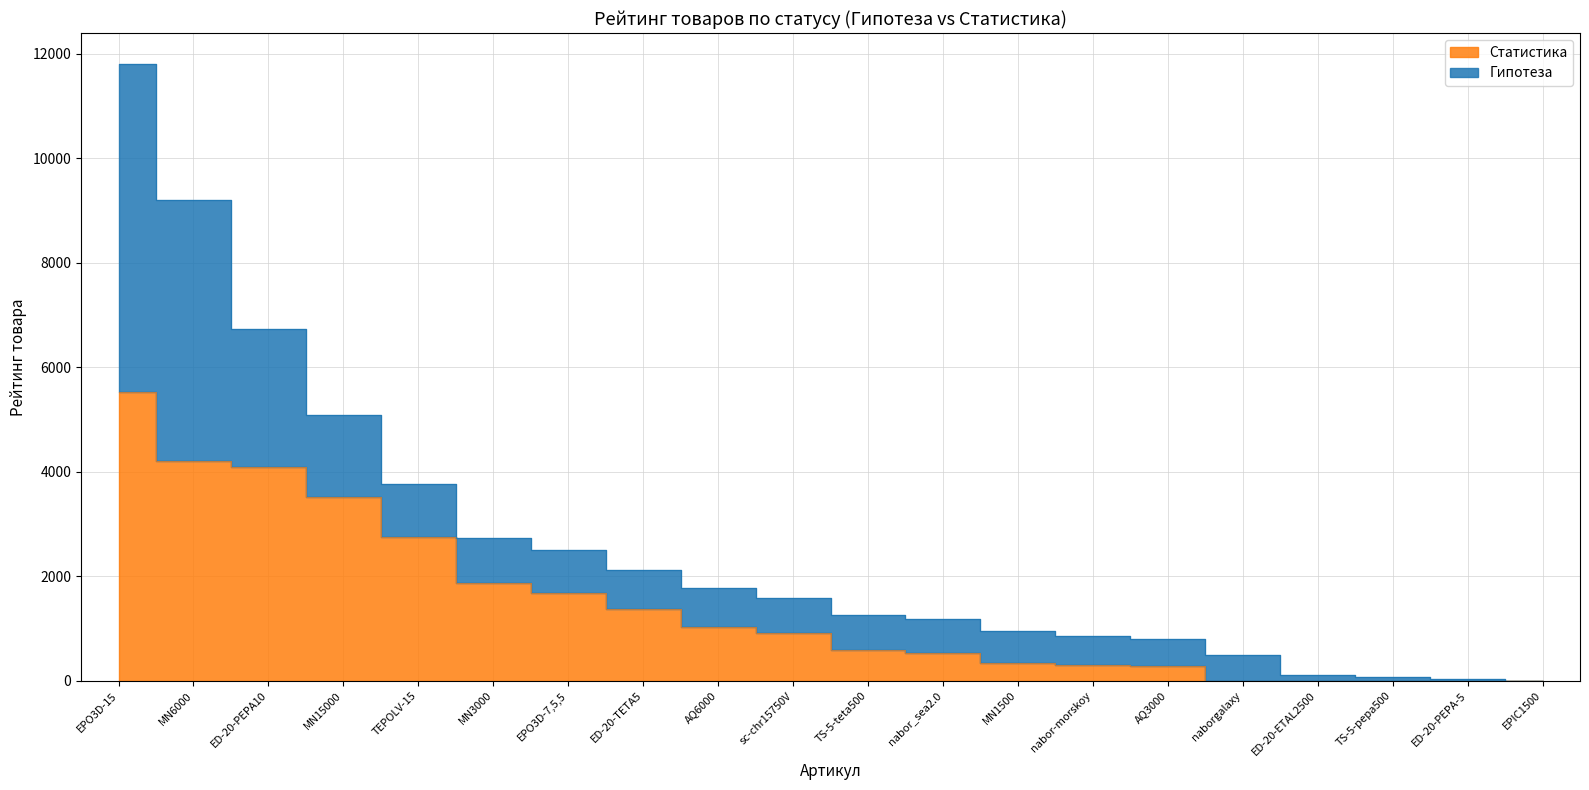

Which has a higher value, MN1500 or AQ6000?

AQ6000